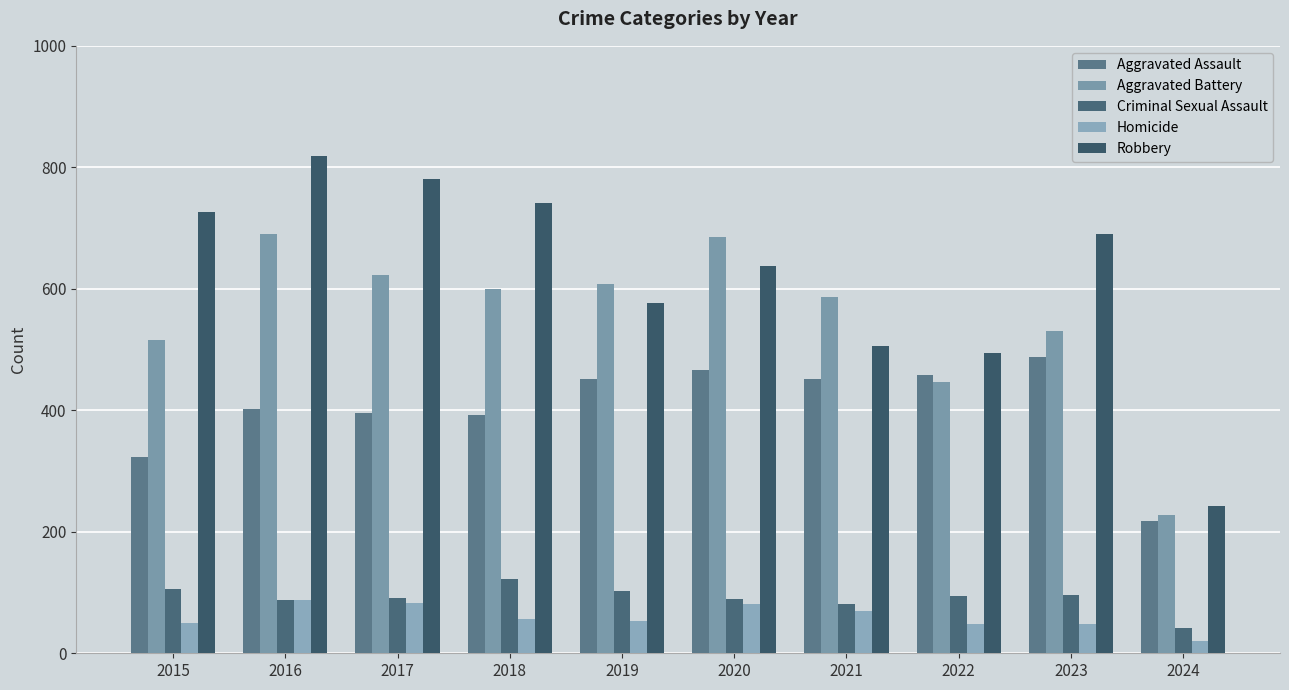

At which label does Aggravated Battery first exceed 600?

2016